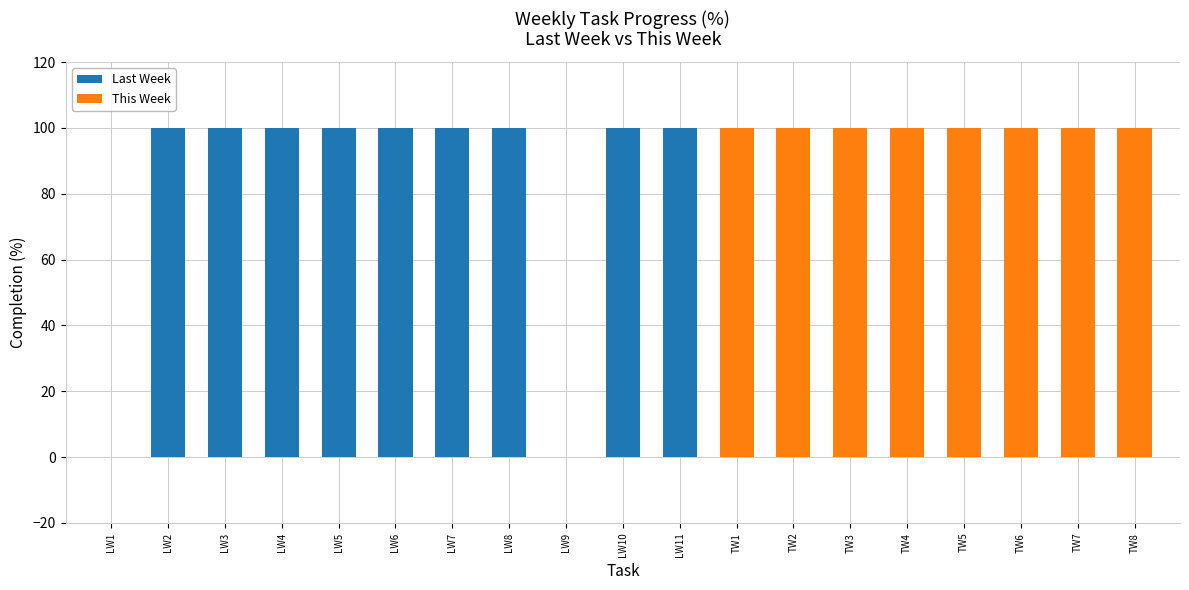

What is the sum of the Last Week values at LW6 and LW10?

200